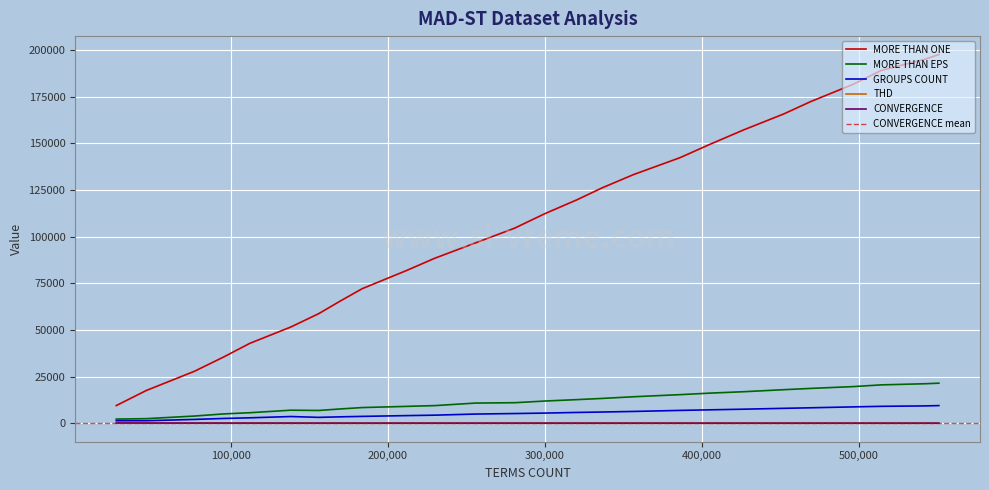

True or false: MORE THAN ONE and CONVERGENCE intersect in this chart.

False